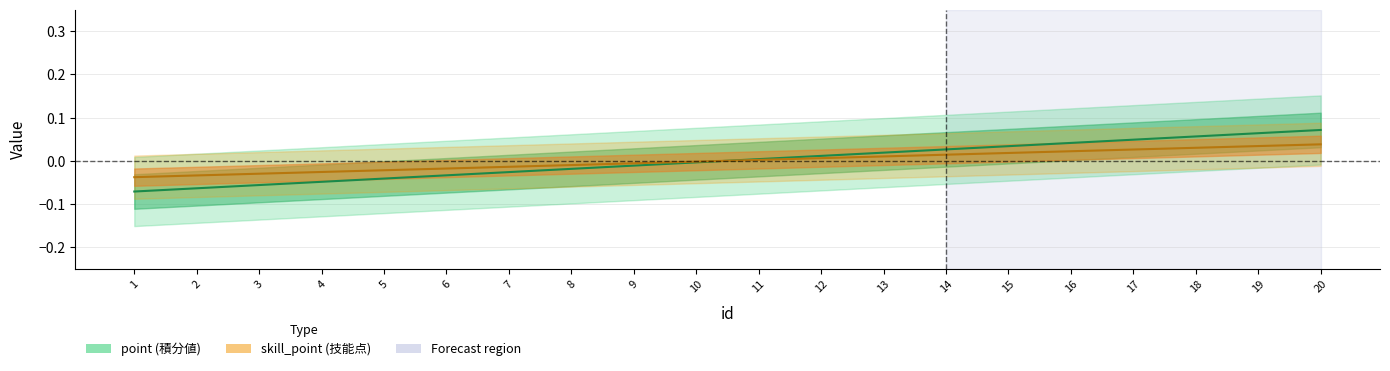

True or false: skill_point has more than 2 points higher than both neighbors.

False